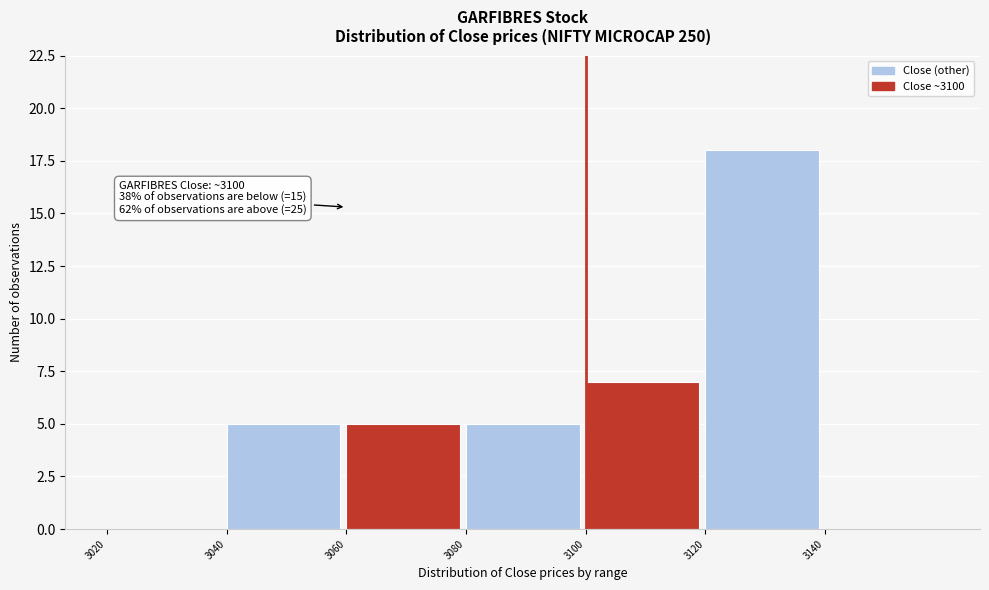

Which range on the x-axis has the tallest bar?

3120 to 3140